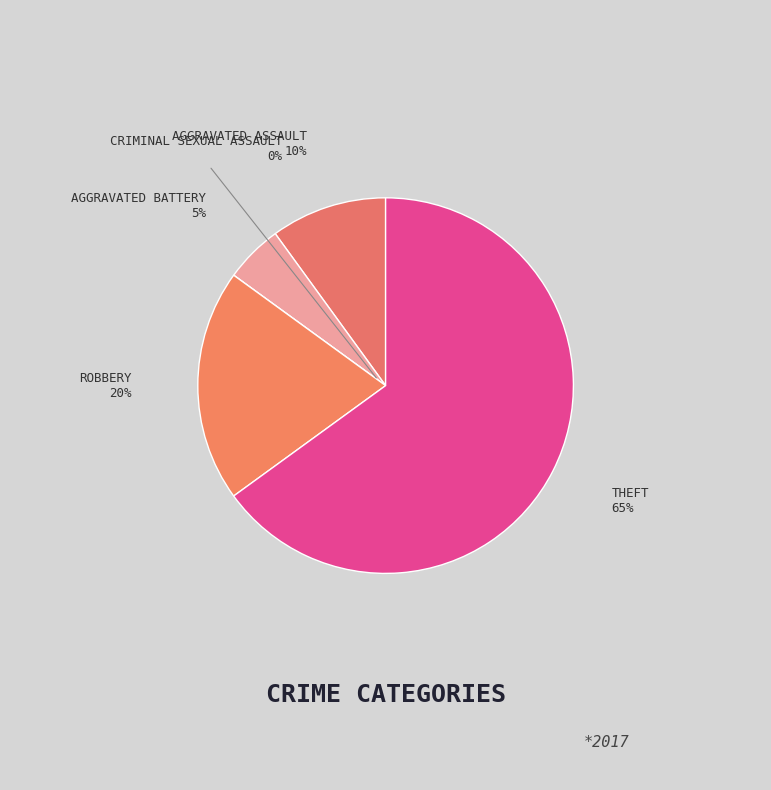

Does any single category account for the majority?

Yes